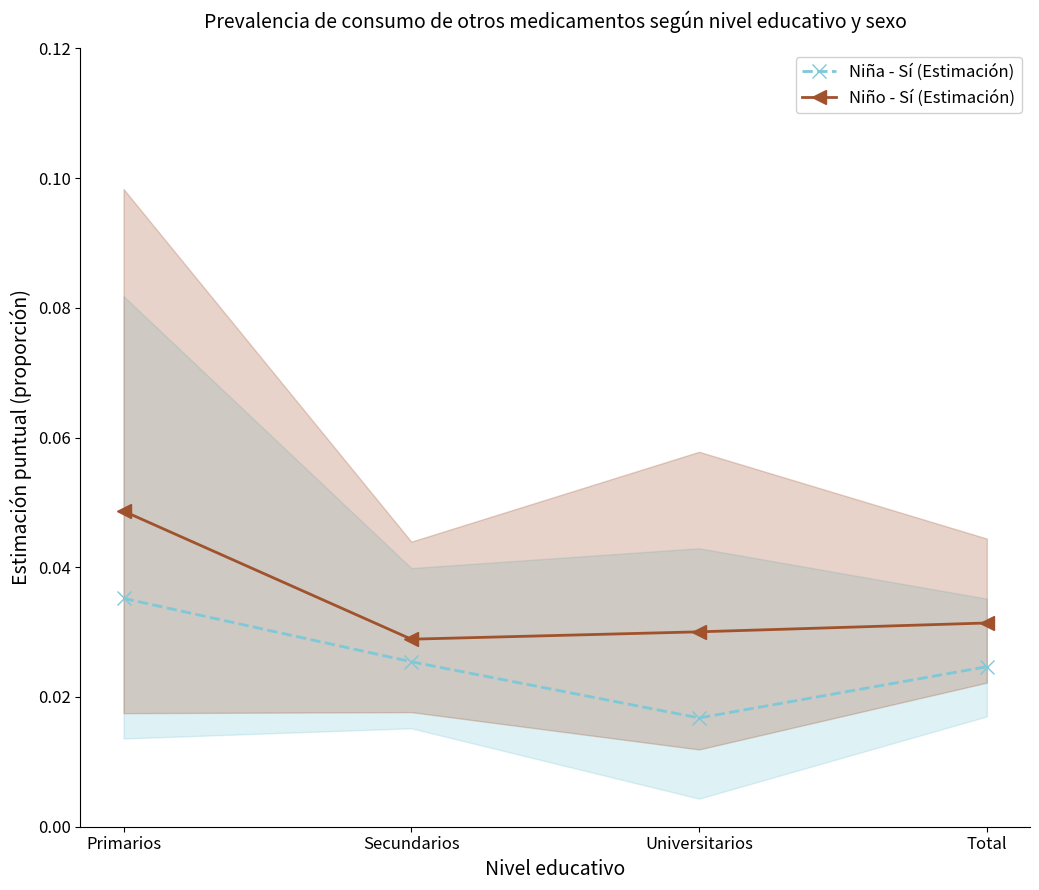

Which series has the largest range (max minus min)?

Niño - Sí (Estimación)